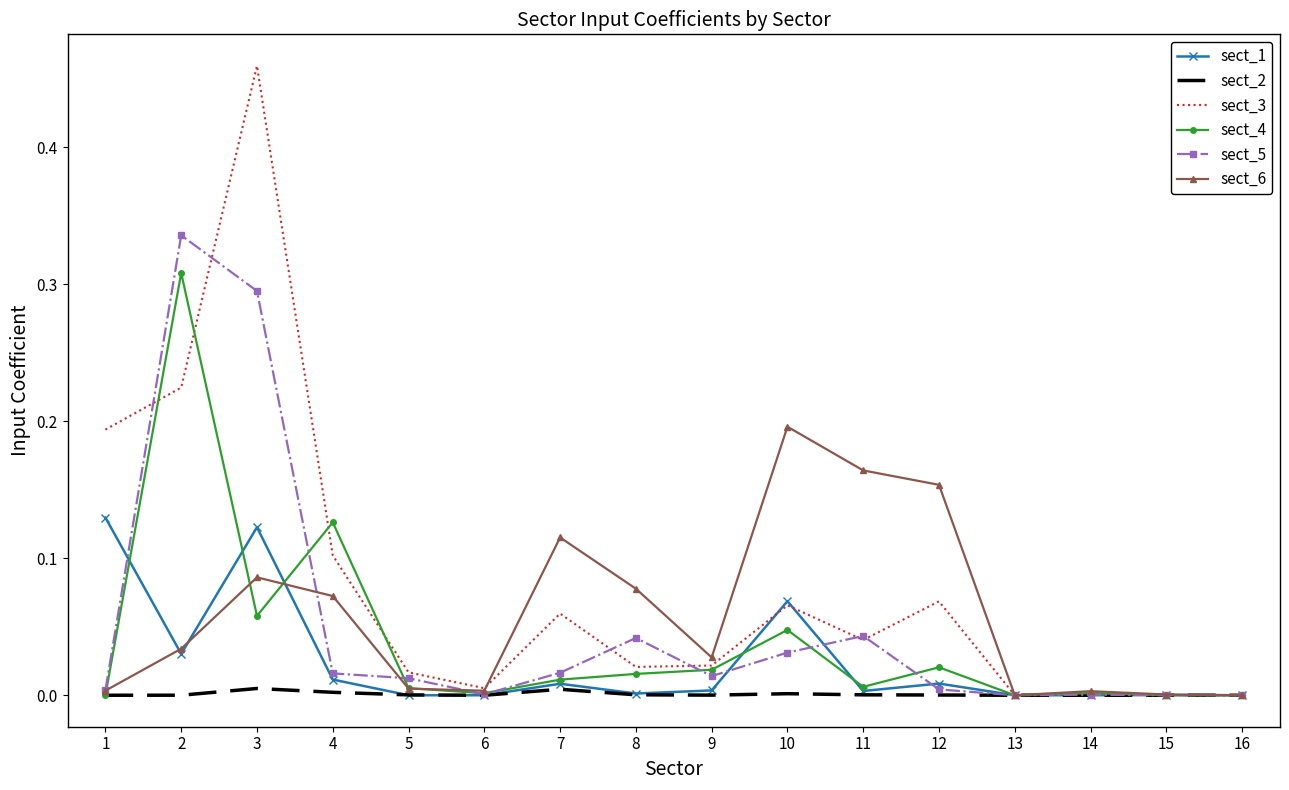

True or false: sect_2 has more than 1 points higher than both neighbors.

True